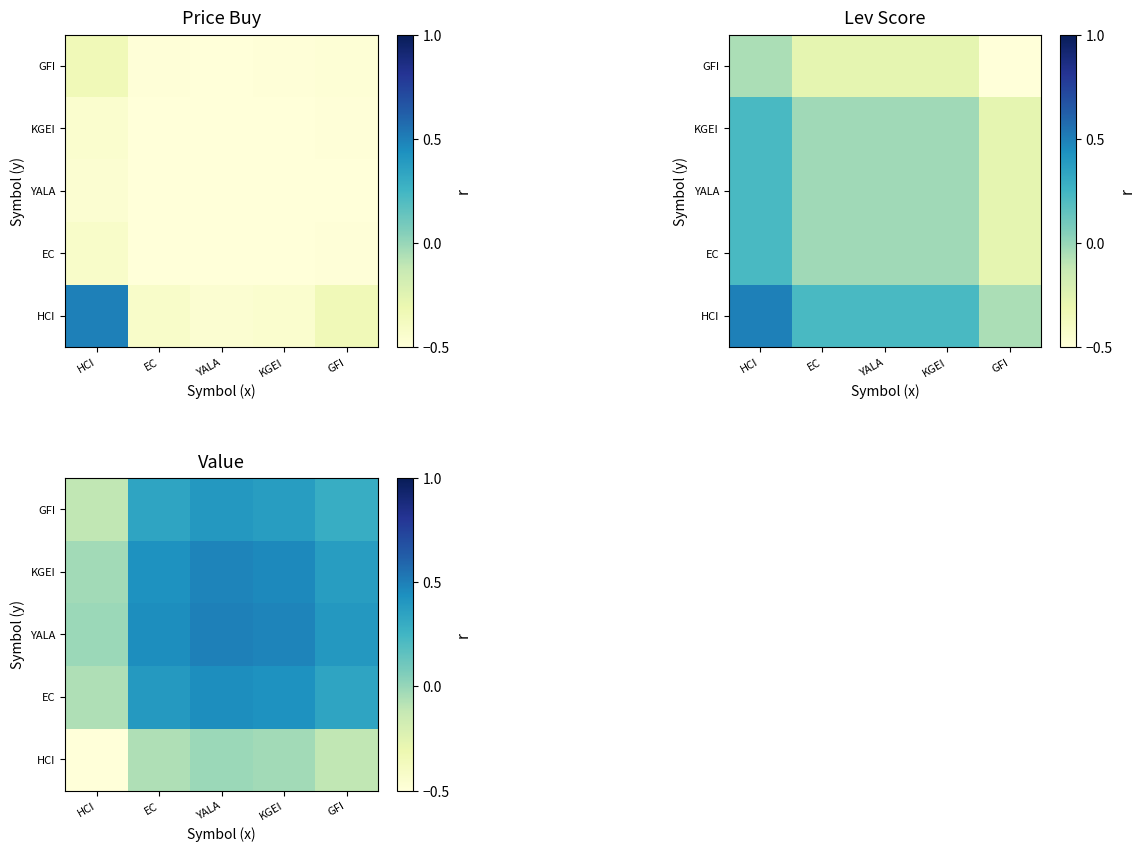

What is the difference between the GFI values at GFI and HCI?

0.4